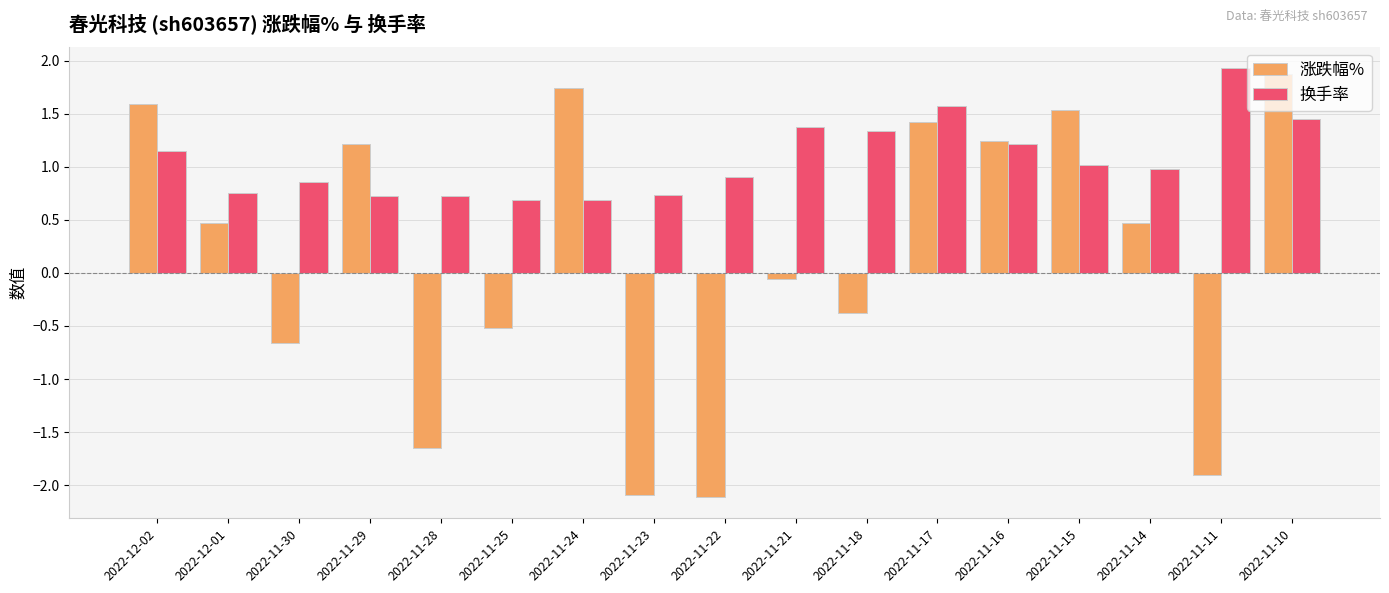

The 涨跌幅% series shows -0.9 at 2022-11-25. True or false?

False